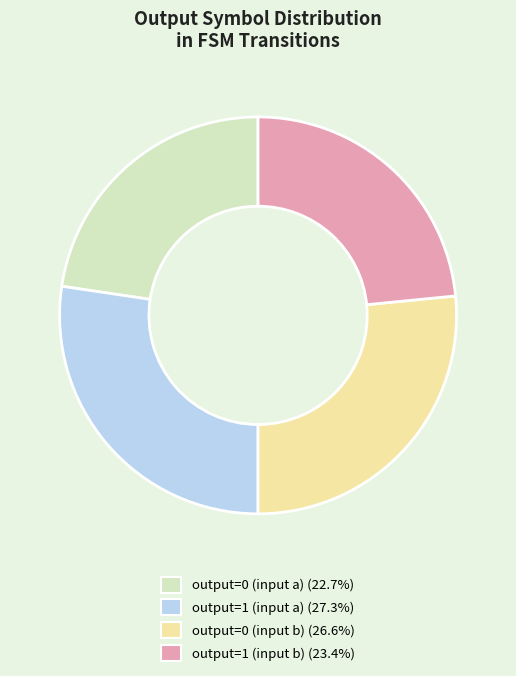

How many slices are in this pie chart?

4